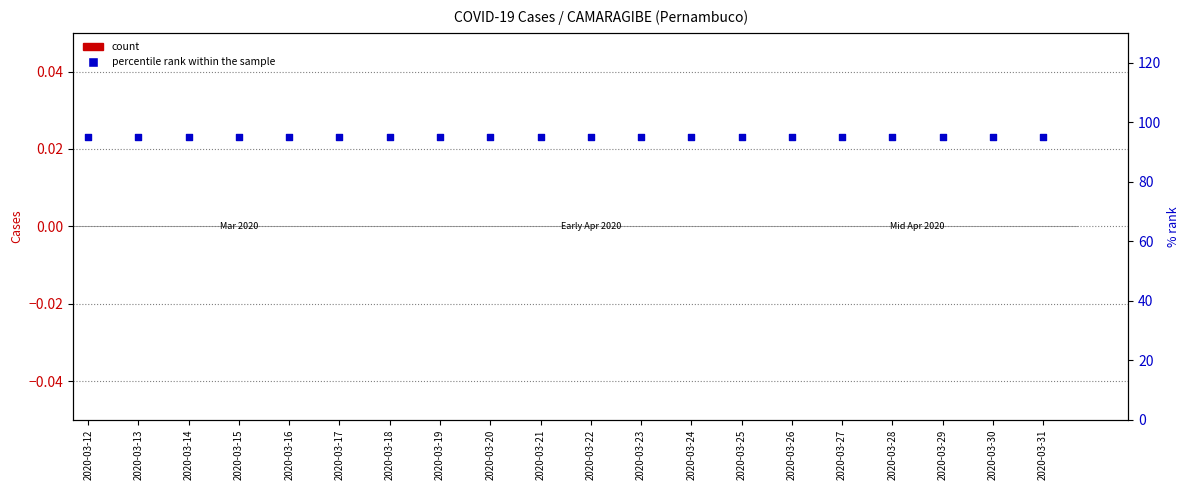

At how many categories does at least one series exceed 90?

20